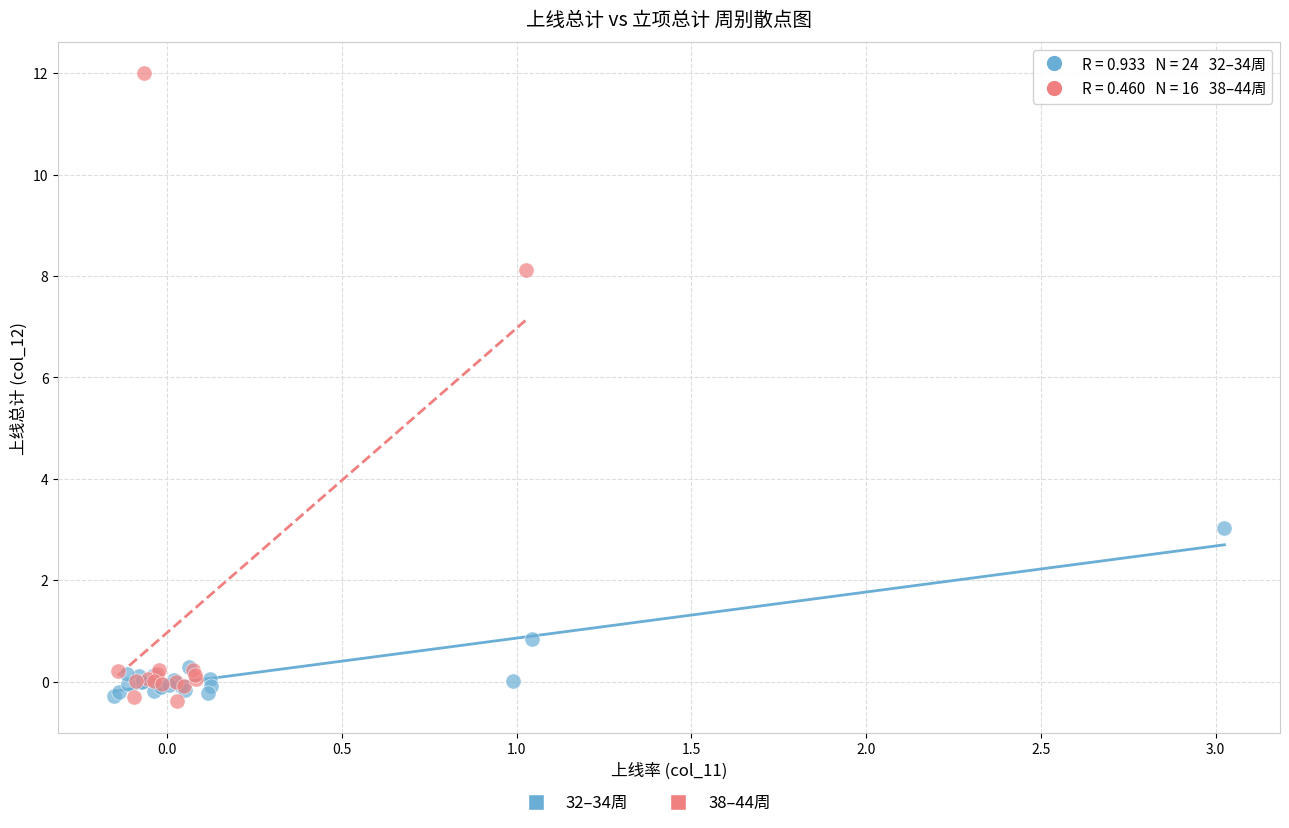

Which series has the widest spread of Y values?

38–44周